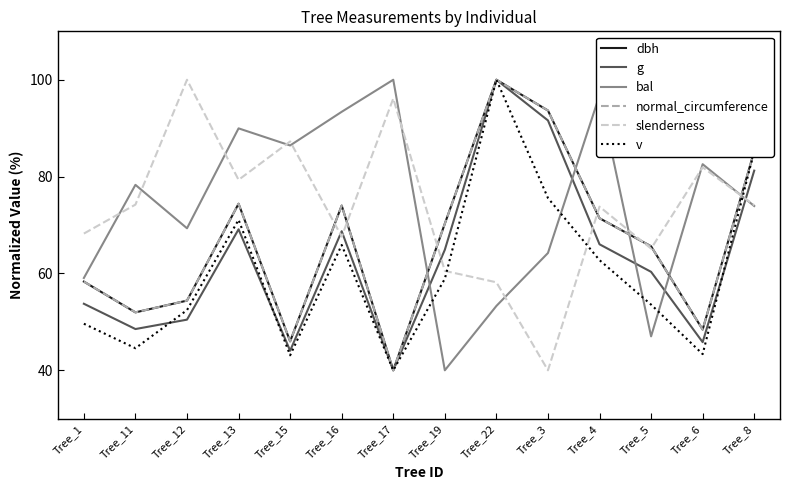

True or false: bal and v intersect in this chart.

True